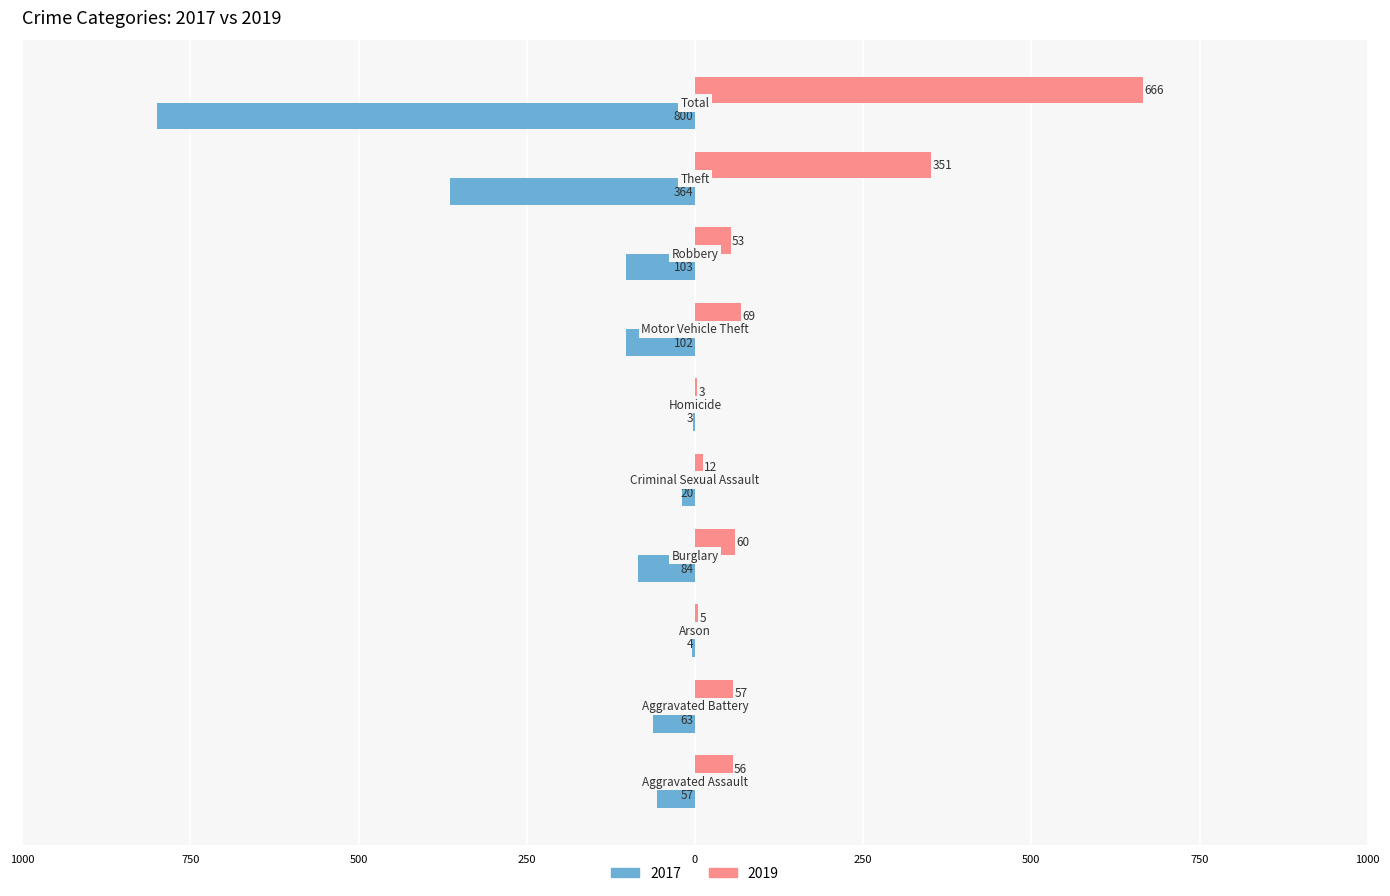

What are all the series names shown in the legend?

2017, 2019